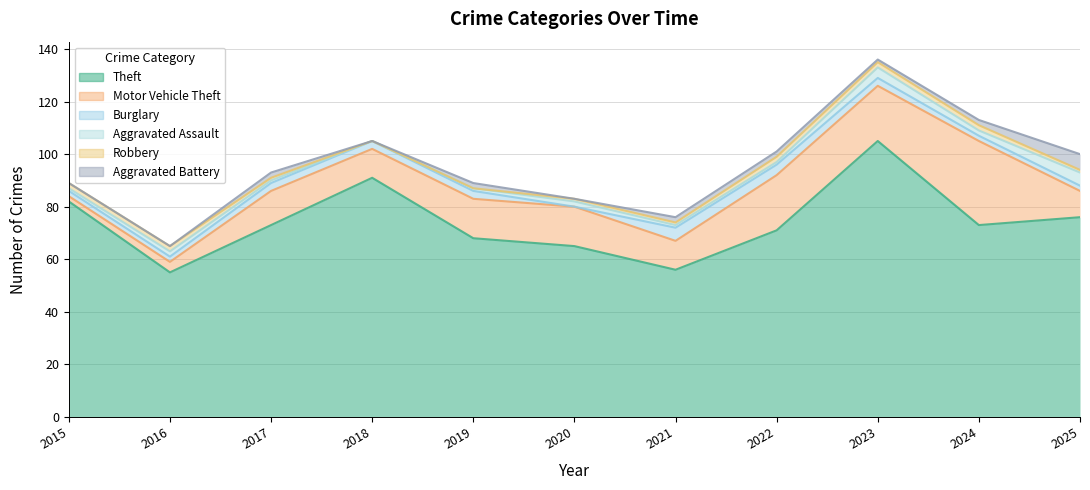

What value does the Motor Vehicle Theft series have at 2019?

15